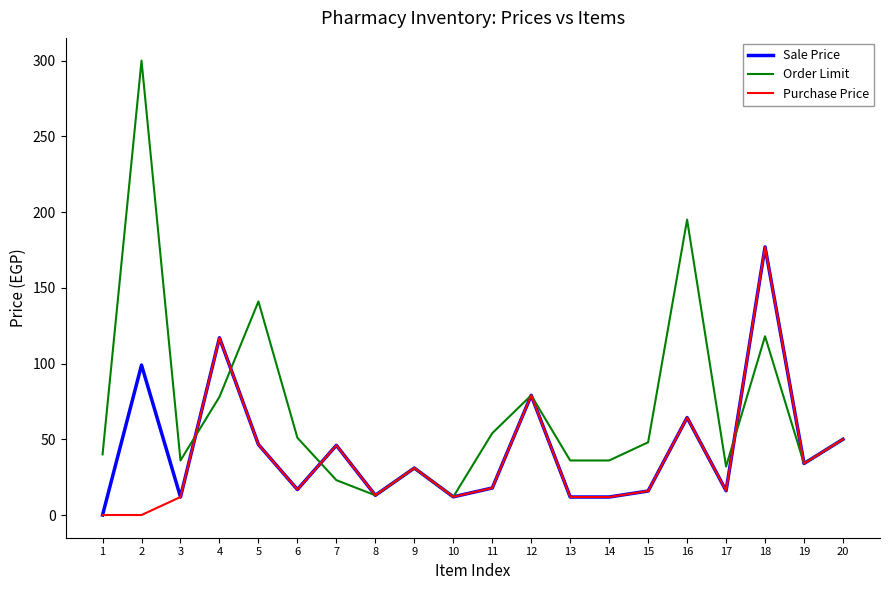

Where do Order Limit and Purchase Price first cross each other?

3 and 4